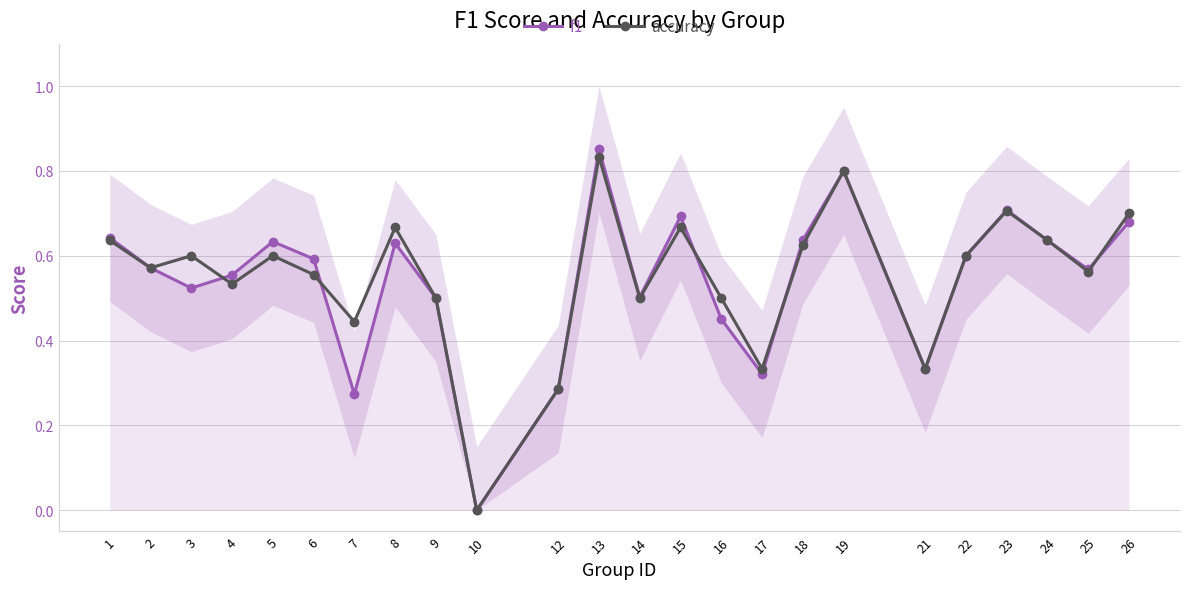

At which category does the chart reach its peak across all series?

13